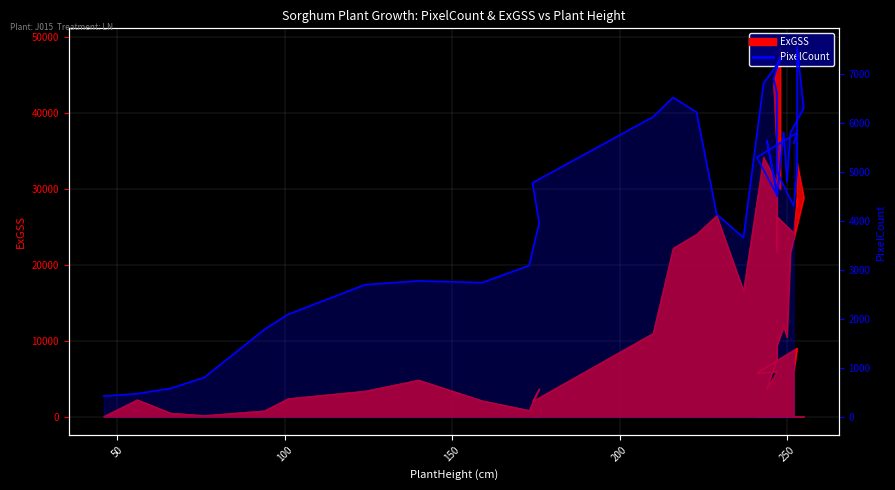

What is the smallest value displayed?

419